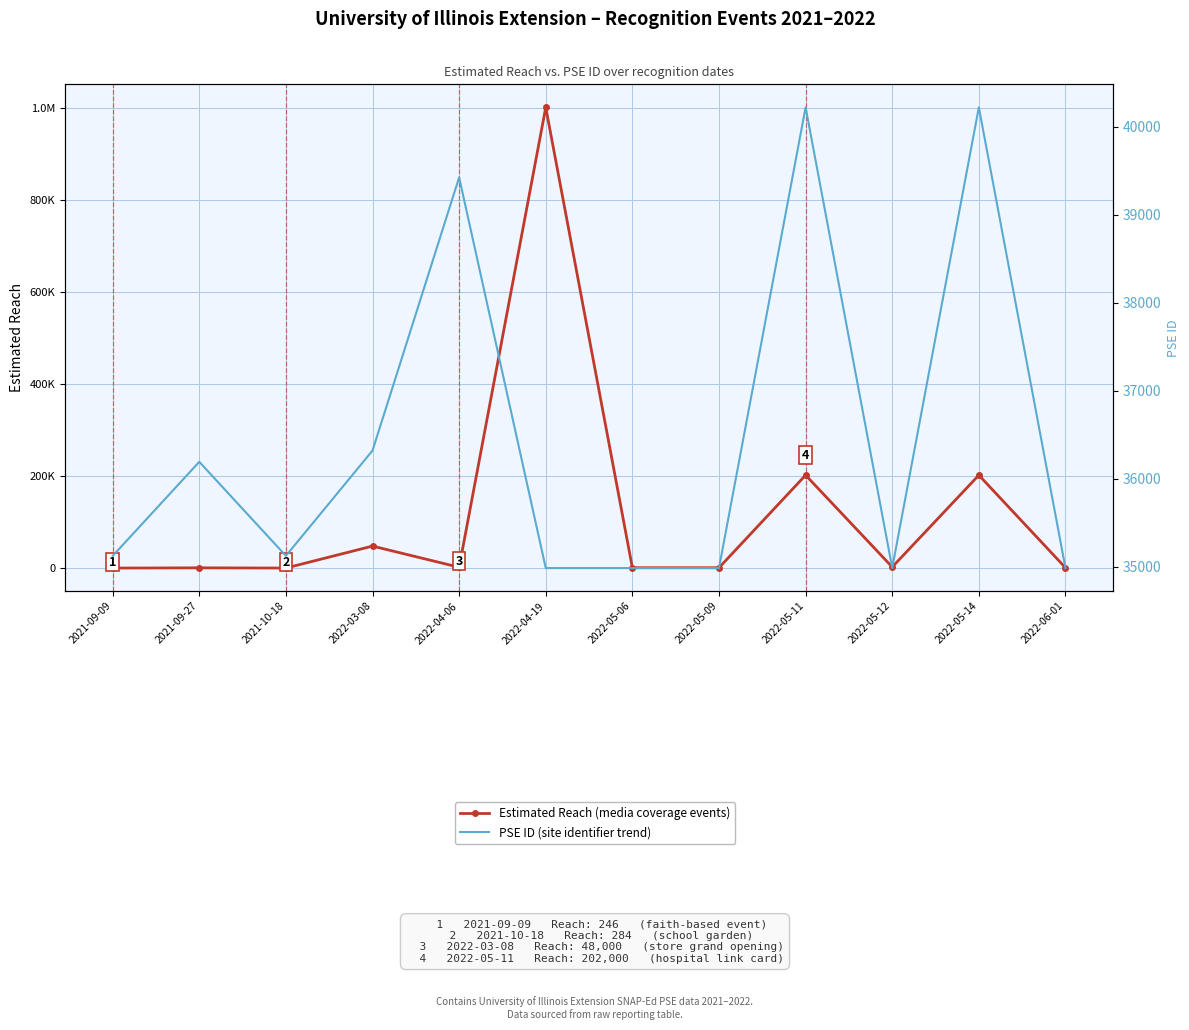

Which label corresponds to the largest value in the chart?

2022-04-19